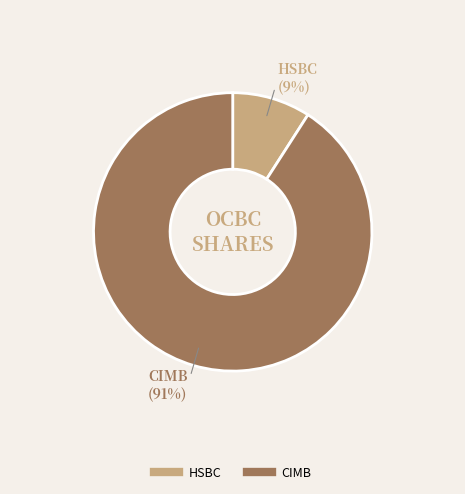

To the nearest percent, what is the average slice percentage?

50%